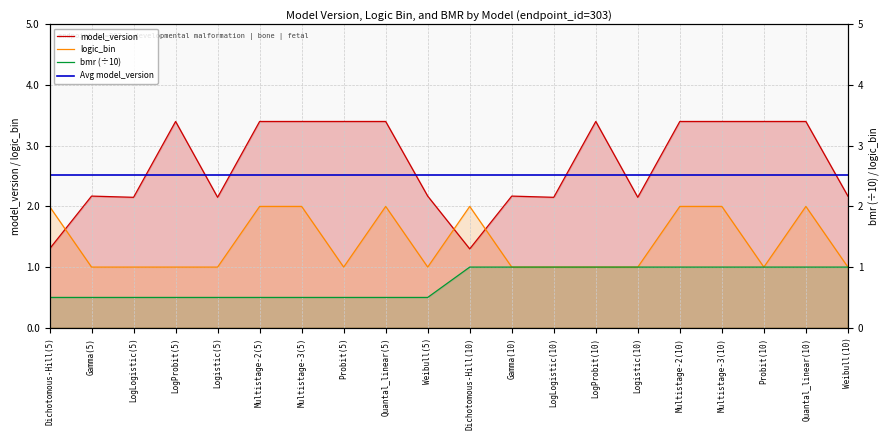

How many categories are shown in the chart?

20